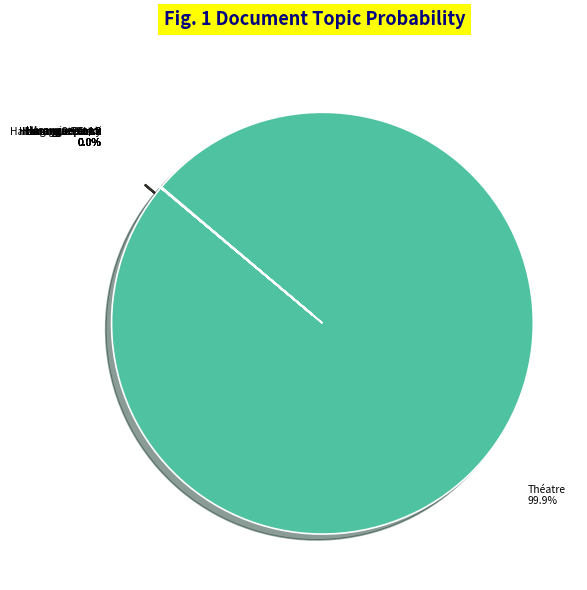

Which category accounts for the majority?

Théatre